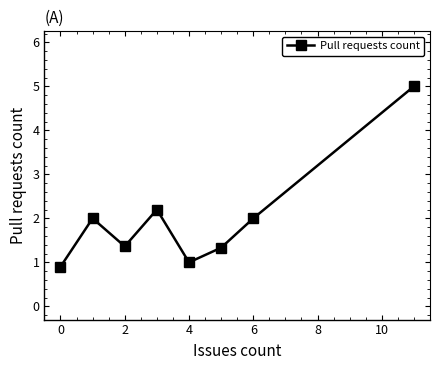

What is the value of the 1st point from the left?

0.9